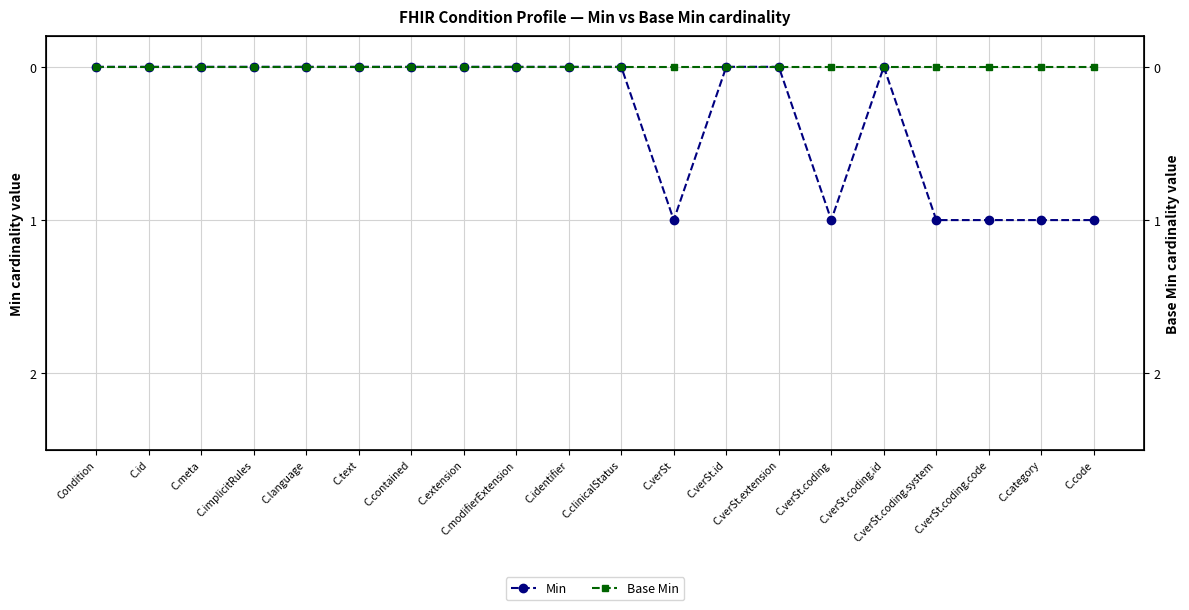

What is the maximum value shown in the chart?

1